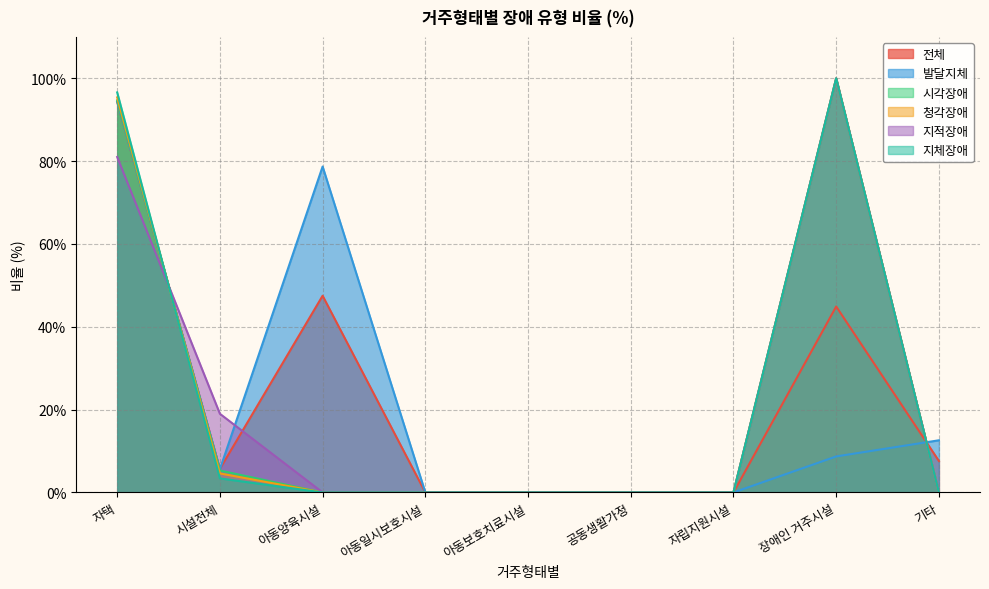

Is it true that 발달지체 equals 0.0 at 아동보호치료시설?

True